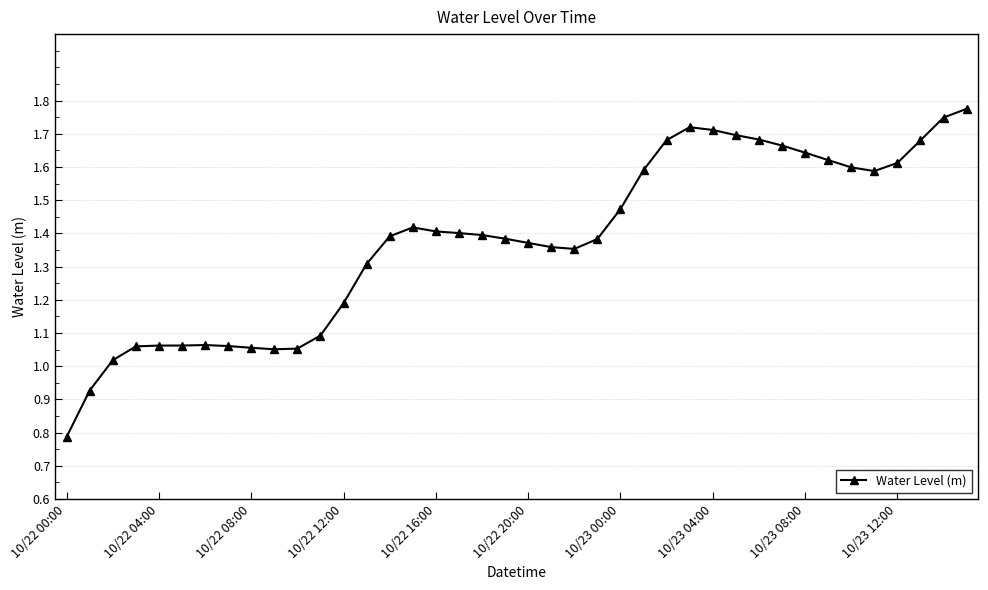

What is the smallest value displayed?

0.8